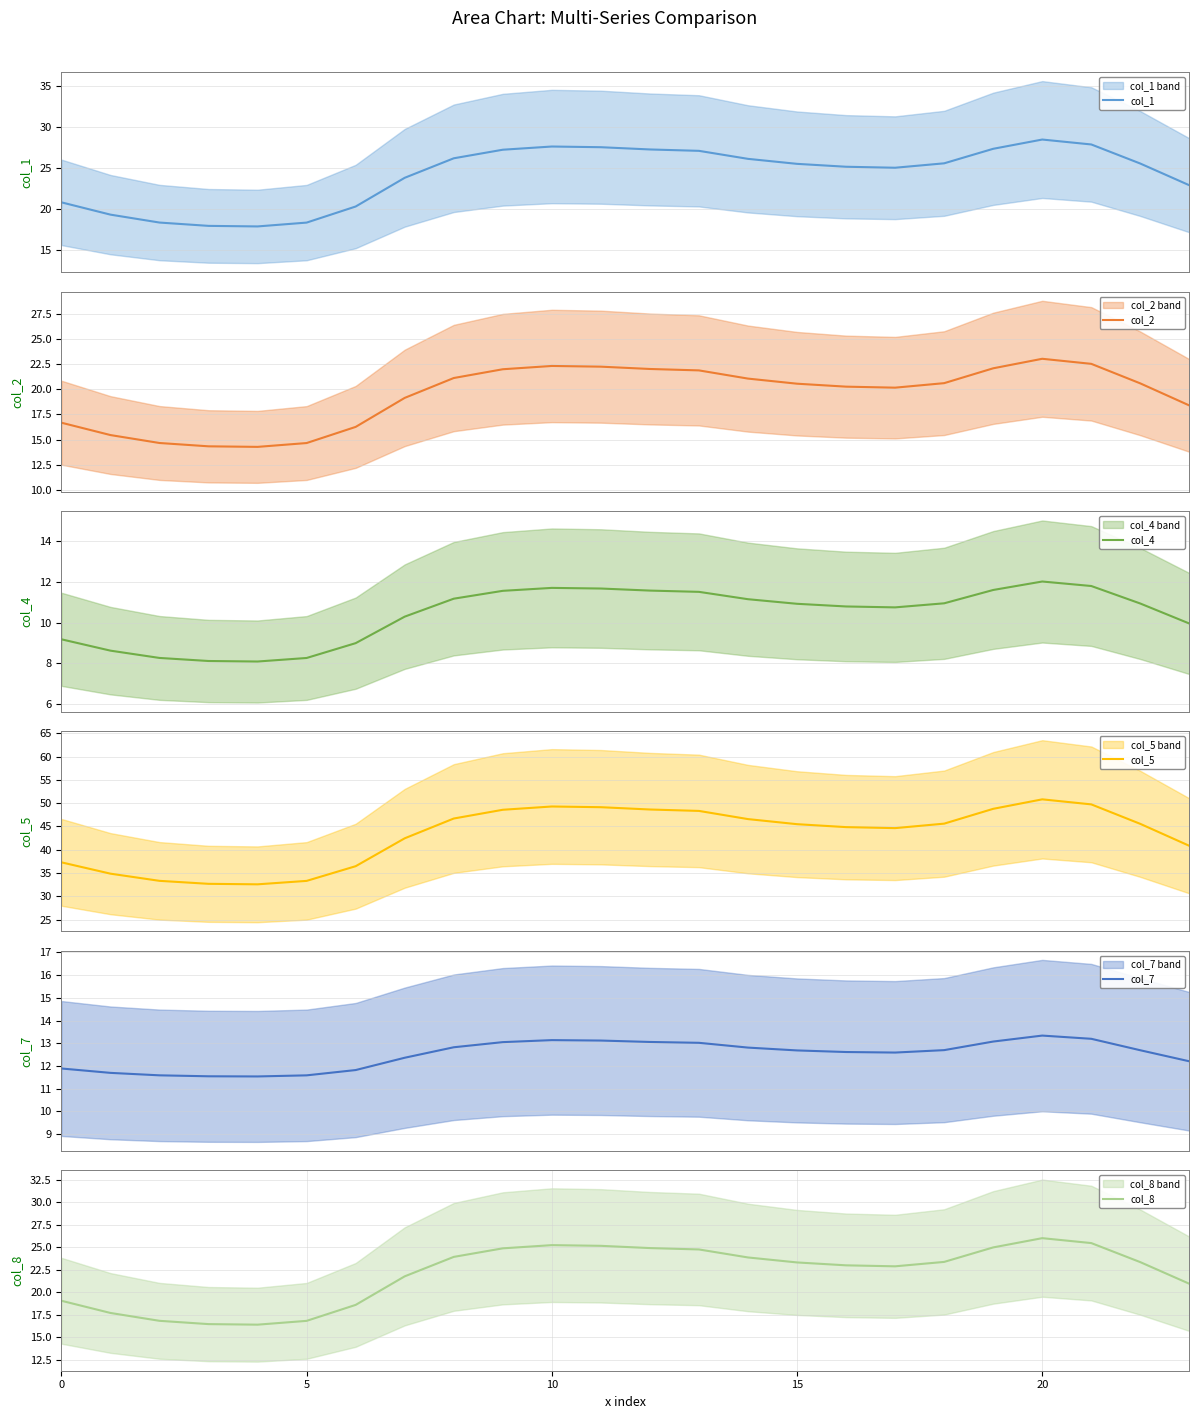

Reading left to right, what are all the values shown in this chart?

col_1: 20.8	19.3	18.3	17.9	17.9	18.3	20.3	23.8	26.2	27.2	27.6	27.5	27.2	27.1	26.1	25.5	25.1	25.0	25.6	27.3	28.4	27.8	25.5	22.9
col_2: 16.7	15.4	14.7	14.3	14.3	14.7	16.3	19.1	21.1	22.0	22.3	22.2	22.0	21.9	21.0	20.5	20.2	20.1	20.6	22.1	23.0	22.5	20.6	18.4
col_4: 9.2	8.6	8.3	8.1	8.1	8.3	9.0	10.3	11.2	11.6	11.7	11.7	11.6	11.5	11.1	10.9	10.8	10.7	10.9	11.6	12.0	11.8	10.9	10.0
col_5: 37.3	34.9	33.3	32.7	32.6	33.3	36.5	42.5	46.7	48.6	49.3	49.1	48.6	48.3	46.6	45.5	44.9	44.6	45.6	48.8	50.8	49.7	45.6	40.8
col_7: 11.9	11.7	11.6	11.5	11.5	11.6	11.8	12.4	12.8	13.1	13.1	13.1	13.1	13.0	12.8	12.7	12.6	12.6	12.7	13.1	13.3	13.2	12.7	12.2
col_8: 19.1	17.7	16.8	16.5	16.4	16.8	18.6	21.8	23.9	24.9	25.2	25.2	24.9	24.8	23.9	23.3	23.0	22.9	23.4	25.0	26.0	25.5	23.3	20.9